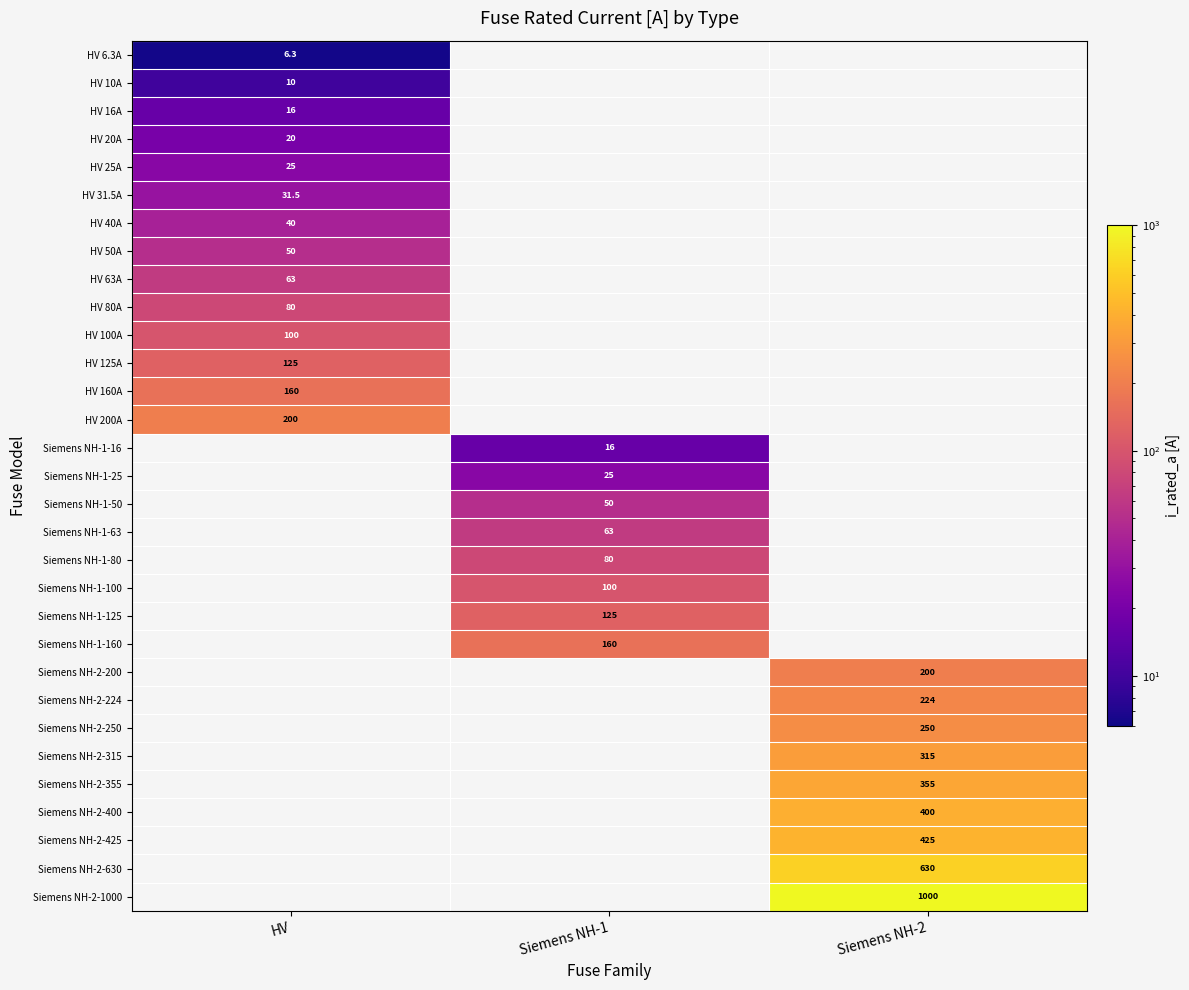

True or false: Siemens NH-2-1000 has a value of 1000.0 at Siemens NH-2.

True